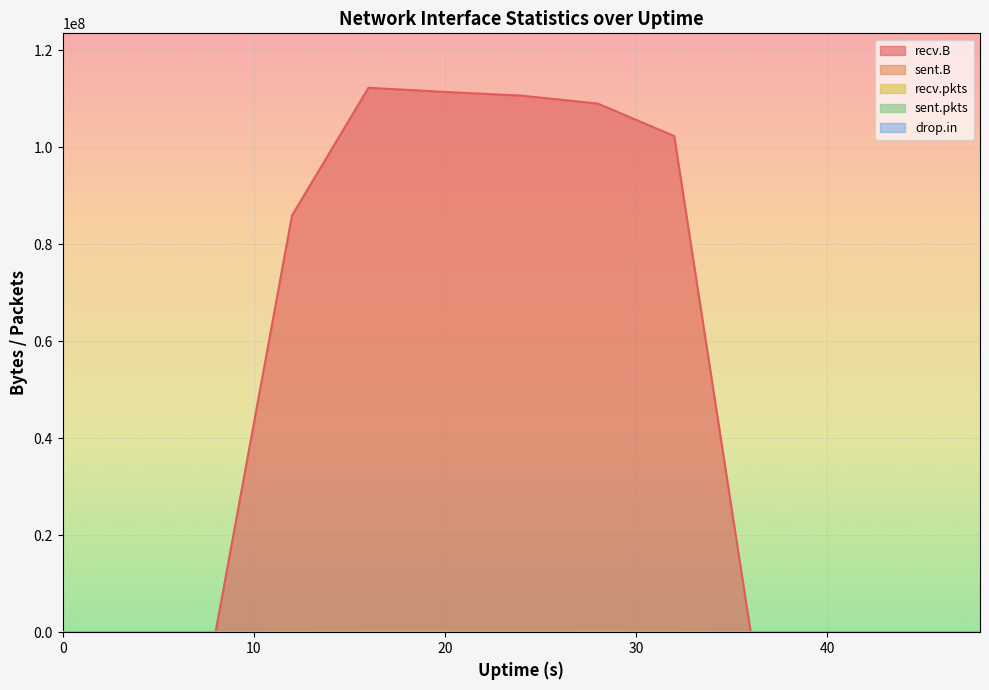

Reading left to right, list all the values displayed in this chart.

recv.B: 0	0	0	85920243	112236662	111383713	110619374	108982033	102281531	0	0	0	0
sent.B: 0	532	74	74	0	0	0	0	0	0	0	0	0
recv.pkts: 0	0	0	79178	99198	99425	101091	98322	91594	0	0	0	0
sent.pkts: 0	6	1	1	0	0	0	0	0	0	0	0	0
drop.in: 0	0	0	0	0	0	4	0	0	0	0	0	0